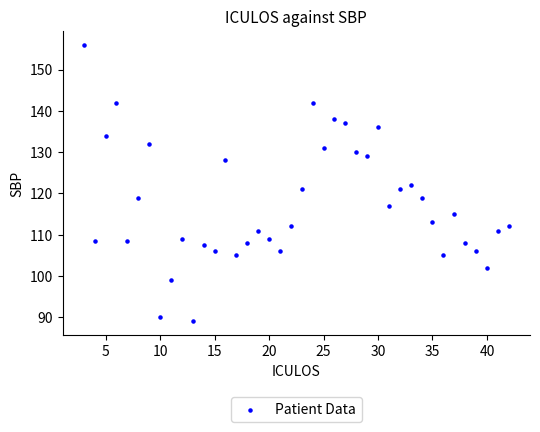

What is the range of Y values (max minus min)?

67.0